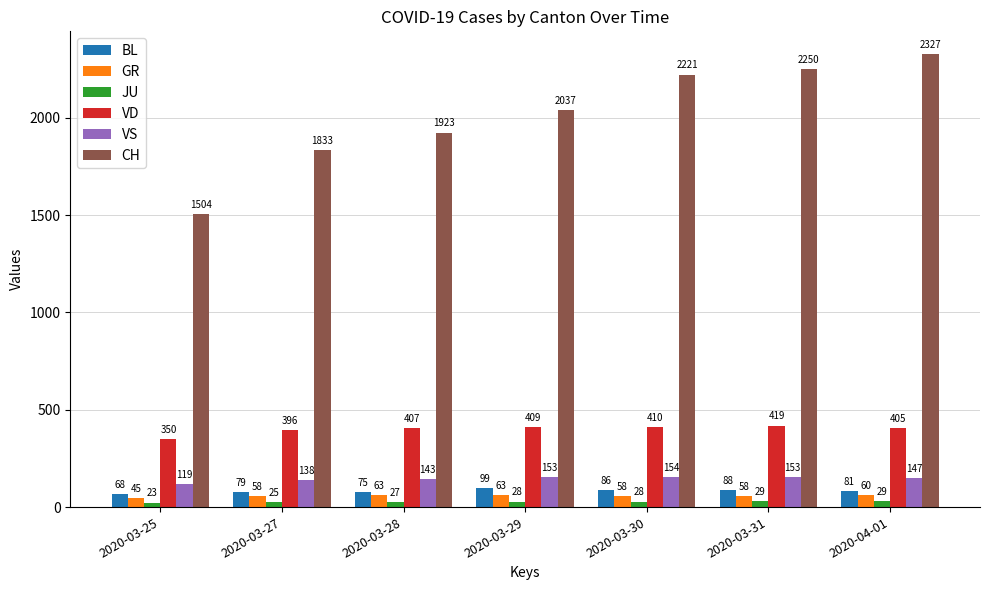

Which series changed the most between 2020-03-27 and 2020-03-31?

CH